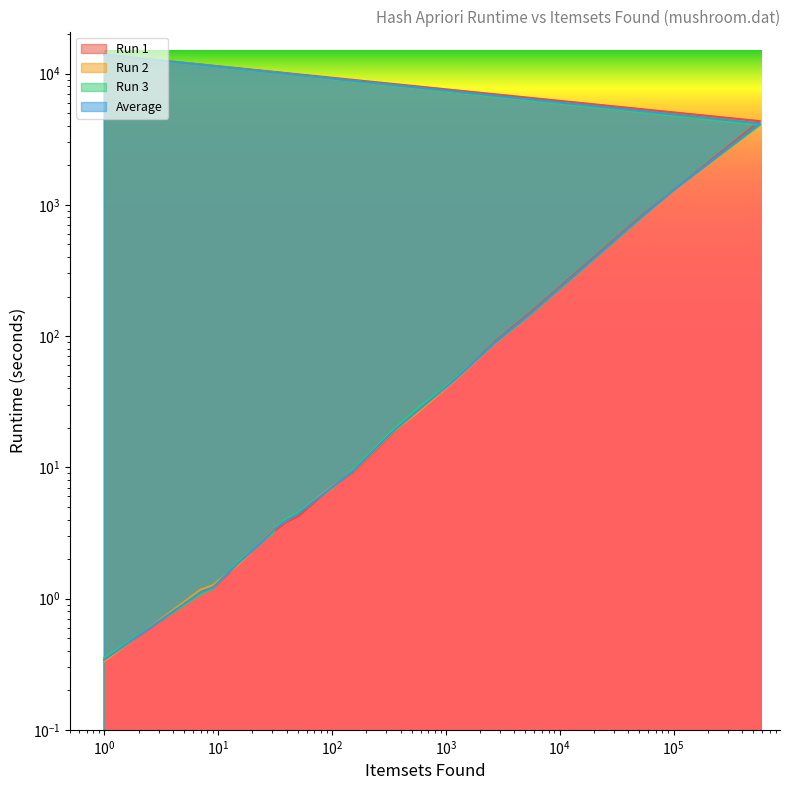

What is the average value of the Average series?

1027.9